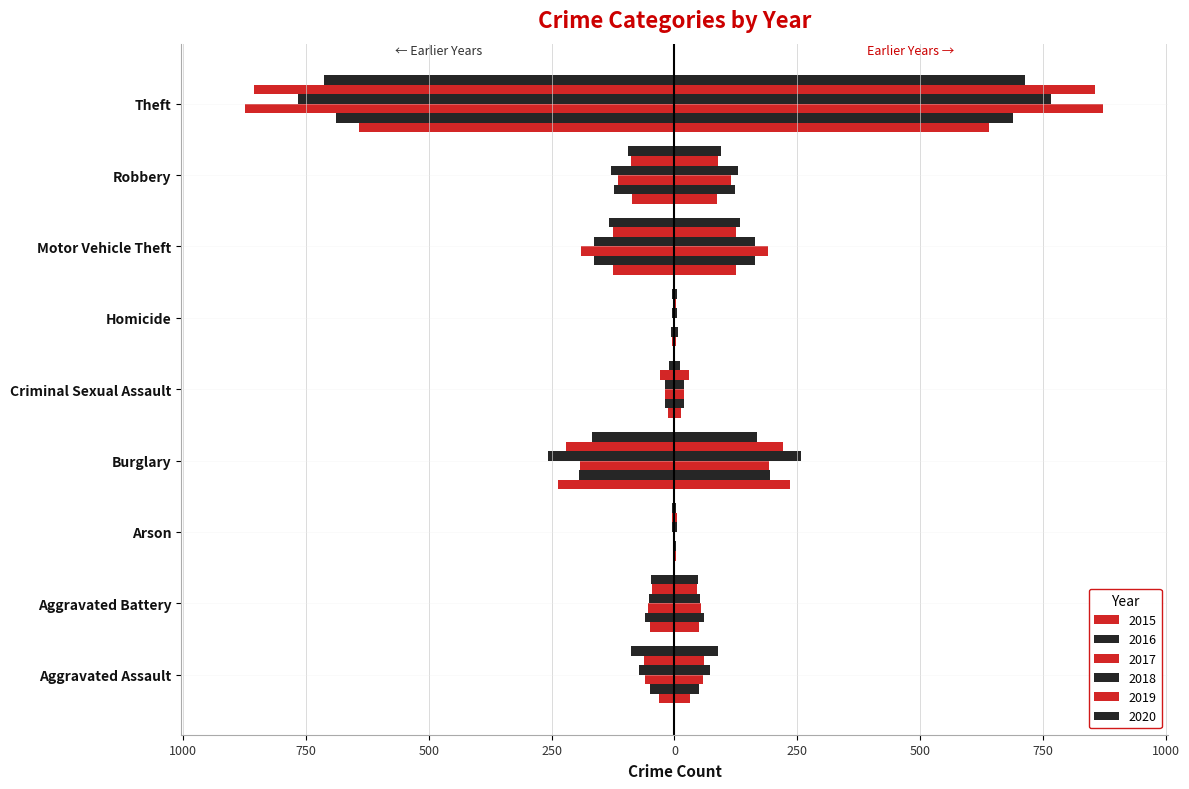

What is the smallest value displayed?

-873